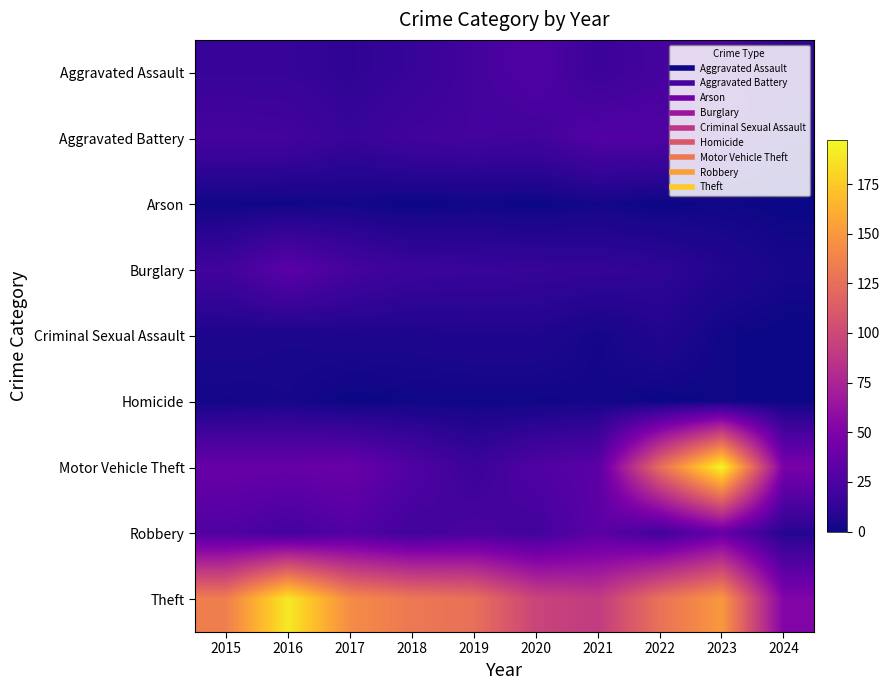

Reading right to left, what are all the values shown in this chart?

Aggravated Assault: 2024=13	2023=28	2022=22	2021=17	2020=27	2019=21	2018=15	2017=12	2016=15	2015=15
Aggravated Battery: 2024=8	2023=26	2022=27	2021=28	2020=20	2019=21	2018=20	2017=15	2016=21	2015=22
Arson: 2024=0	2023=1	2022=0	2021=2	2020=0	2019=1	2018=0	2017=2	2016=1	2015=1
Burglary: 2024=3	2023=7	2022=12	2021=14	2020=15	2019=16	2018=17	2017=22	2016=32	2015=20
Criminal Sexual Assault: 2024=0	2023=1	2022=7	2021=2	2020=6	2019=6	2018=5	2017=5	2016=4	2015=5
Homicide: 2024=0	2023=1	2022=0	2021=2	2020=1	2019=1	2018=1	2017=0	2016=3	2015=2
Motor Vehicle Theft: 2024=47	2023=197	2022=124	2021=32	2020=27	2019=17	2018=27	2017=39	2016=38	2015=38
Robbery: 2024=8	2023=37	2022=20	2021=32	2020=20	2019=24	2018=20	2017=28	2016=21	2015=27
Theft: 2024=51	2023=150	2022=127	2021=91	2020=97	2019=126	2018=131	2017=143	2016=190	2015=135